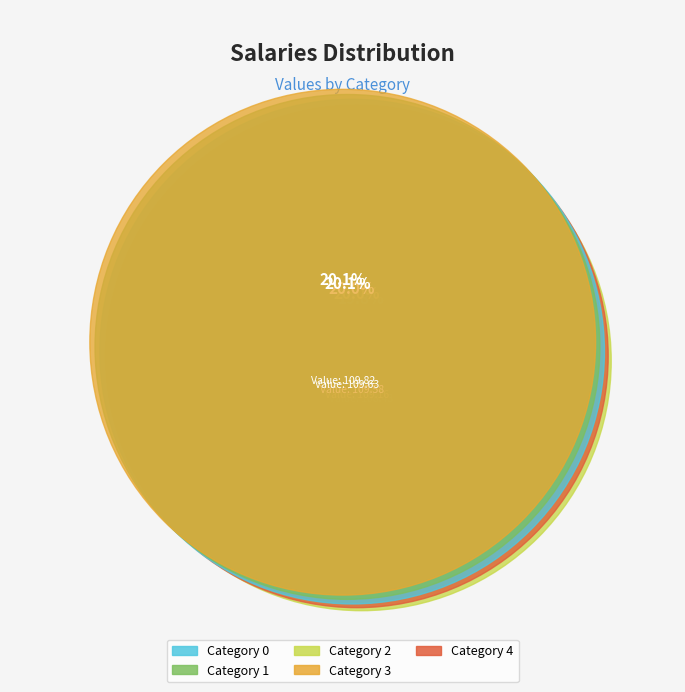

What is the change in value from 1 to 4?

-0.5